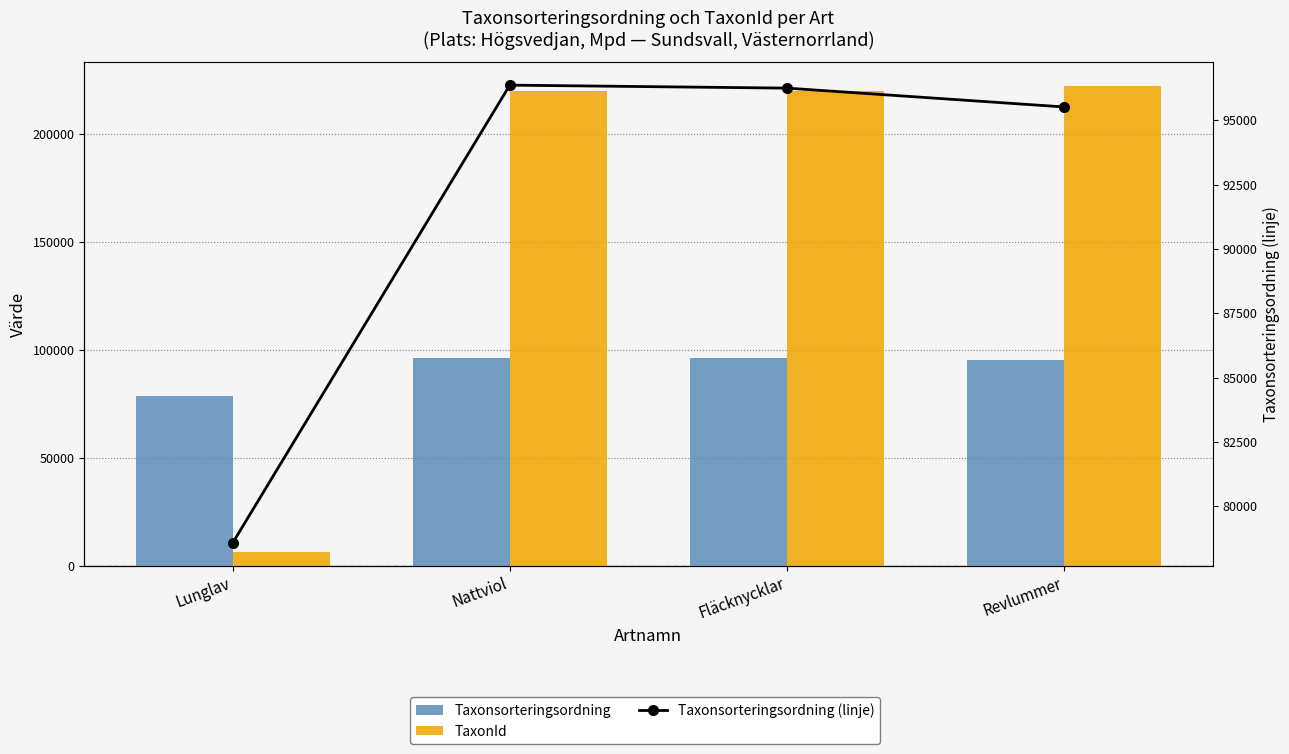

Reading left to right, transcribe all the data shown in this chart.

Taxonsorteringsordning: 78569	96367	96251	95519
TaxonId: 6458	219874	219790	221945
Taxonsorteringsordning (linje): 78569	96367	96251	95519